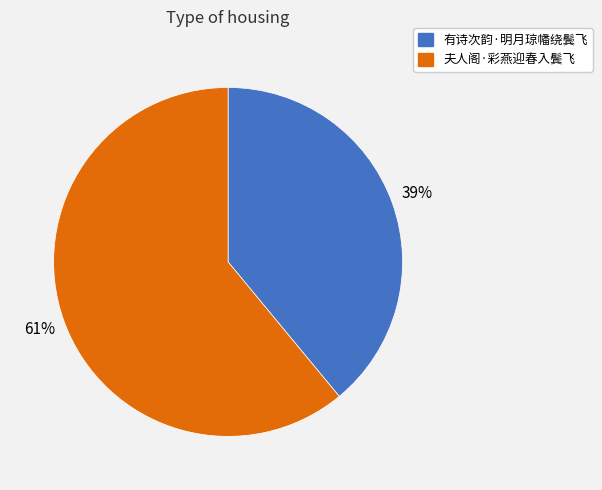

How many slices are in this pie chart?

2